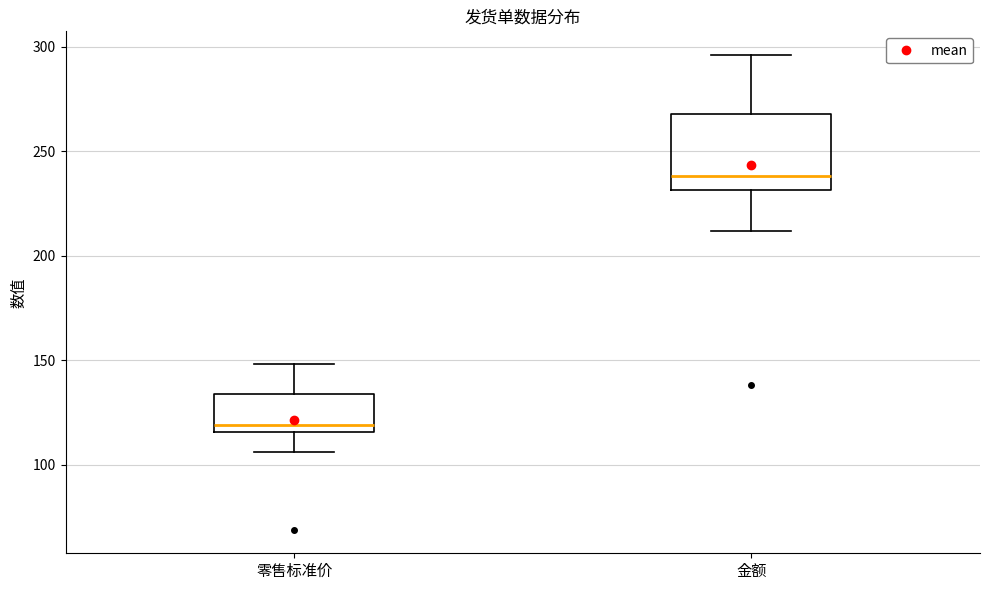

Reading left to right, read every box against the y-axis: the position of its median line, the range the box covers, and the ends of its whiskers. The values are not printed on the chart, so give them approximately, as read against the axis.

零售标准价: median 120, box 115 to 135, whiskers 105 to 150
金额: median 240, box 230 to 270, whiskers 210 to 295